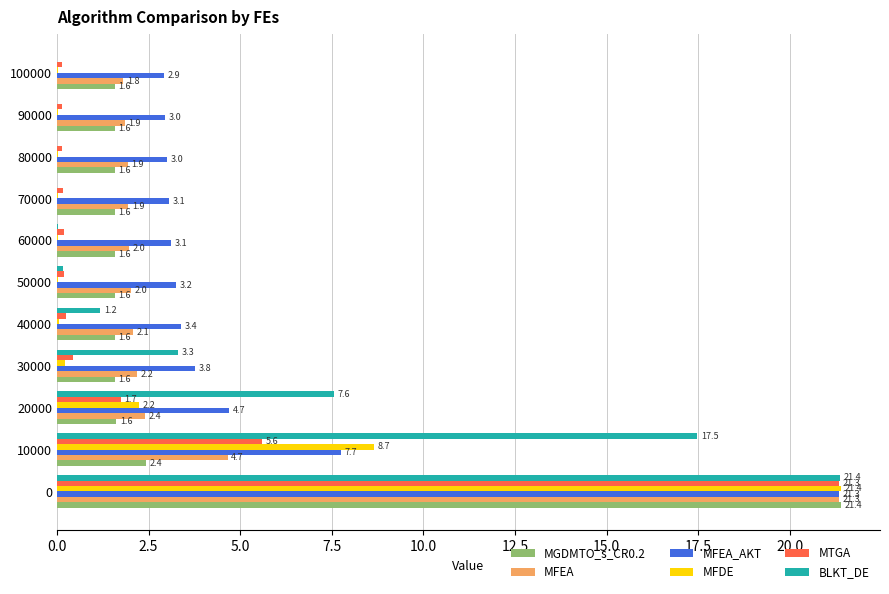

What is the approximate value of MGDMTO_s_CR0.2 at 100000?

1.6